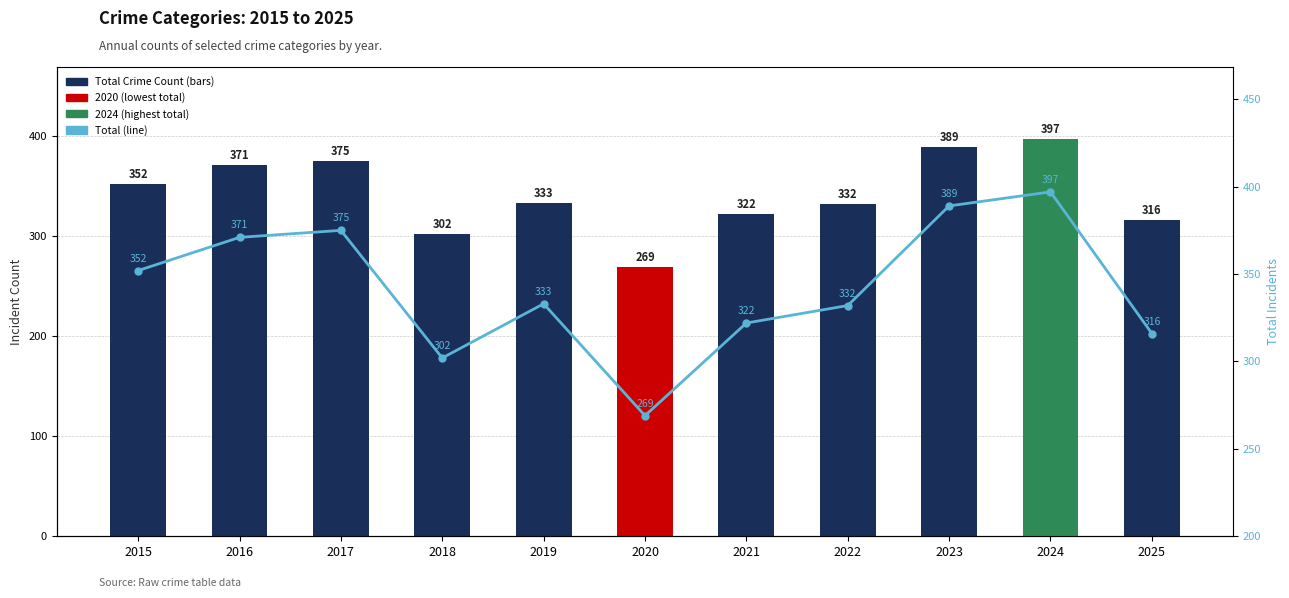

How many values in the Total Crime Count series exceed 333?

5